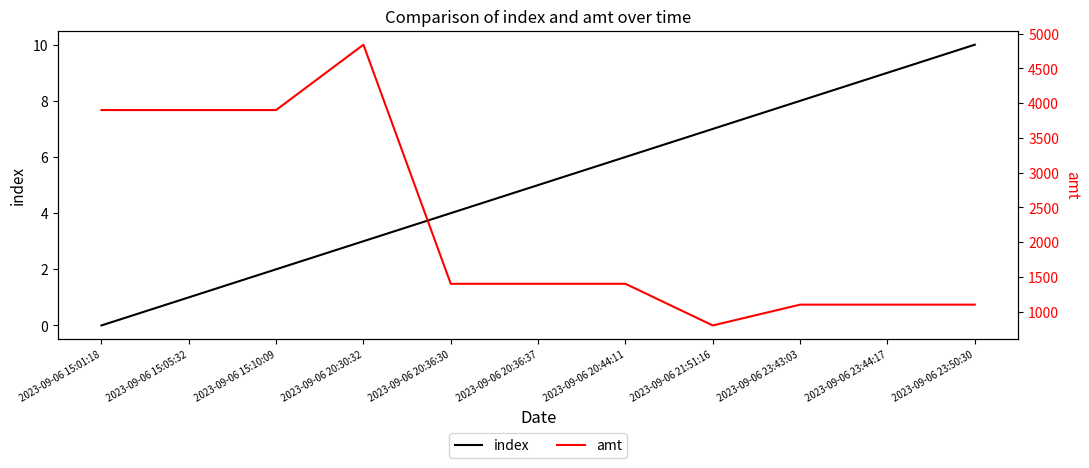

True or false: amt and index intersect in this chart.

False